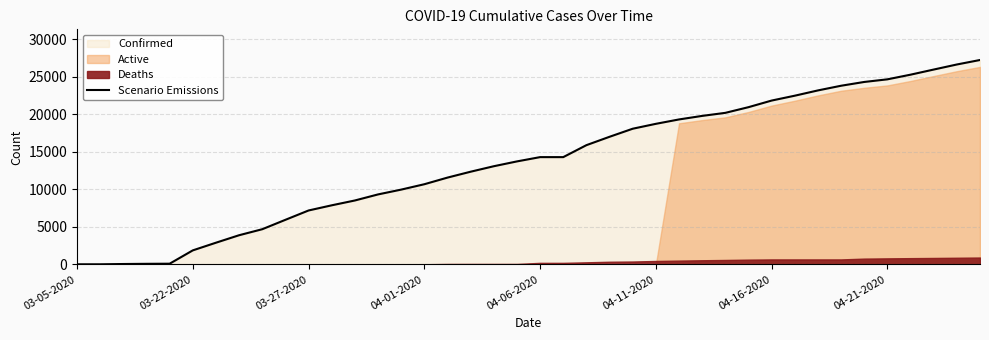

What is the highest value of the Scenario Emissions series?

27231